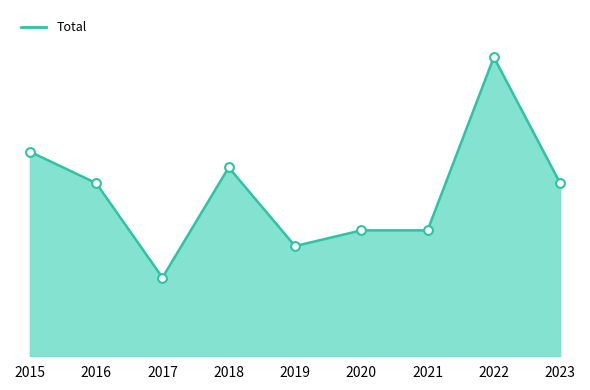

What is the change in value from 2015 to 2022?

+6